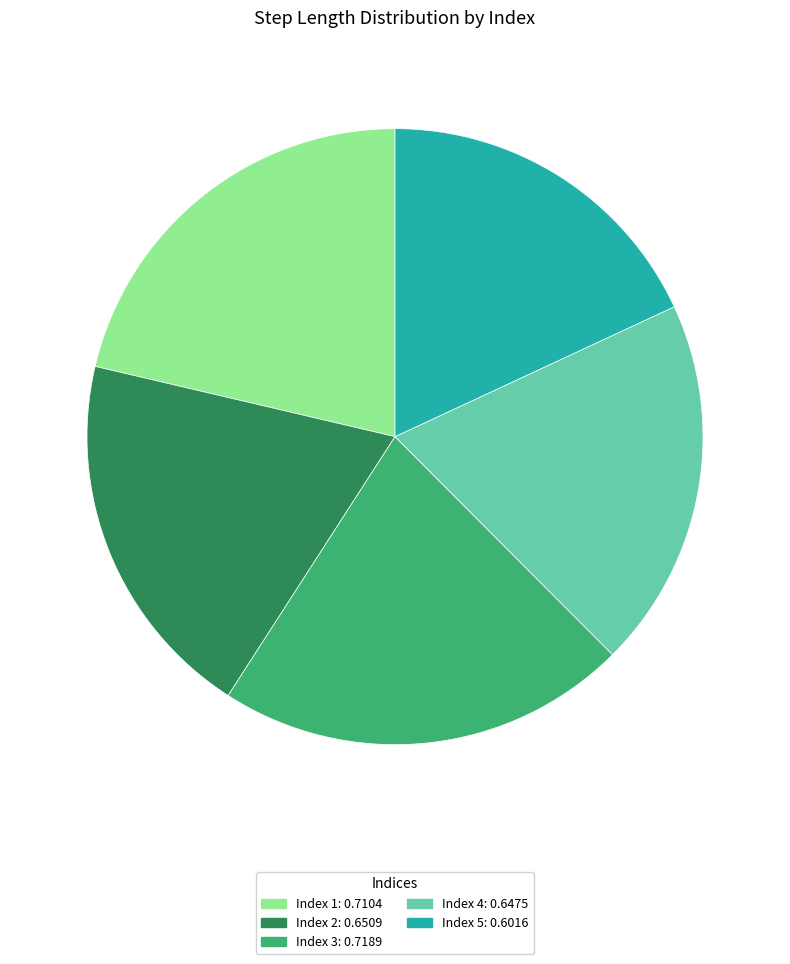

Which category has the smallest portion of the pie?

Index 5: 0.6016